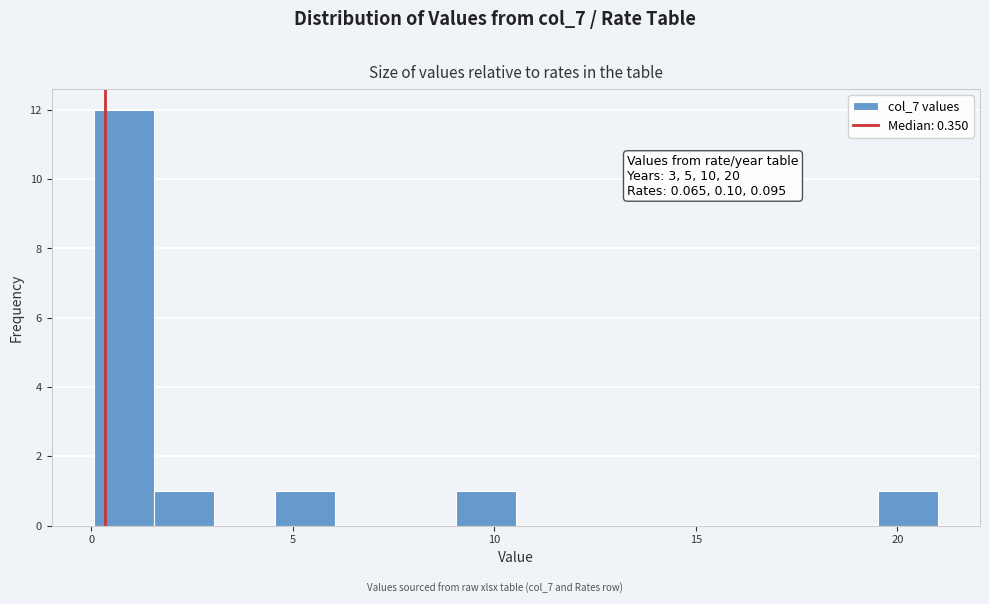

Around what value on the x-axis is the tallest bar? Give the approximate position of its centre, as read against the axis.

1.0